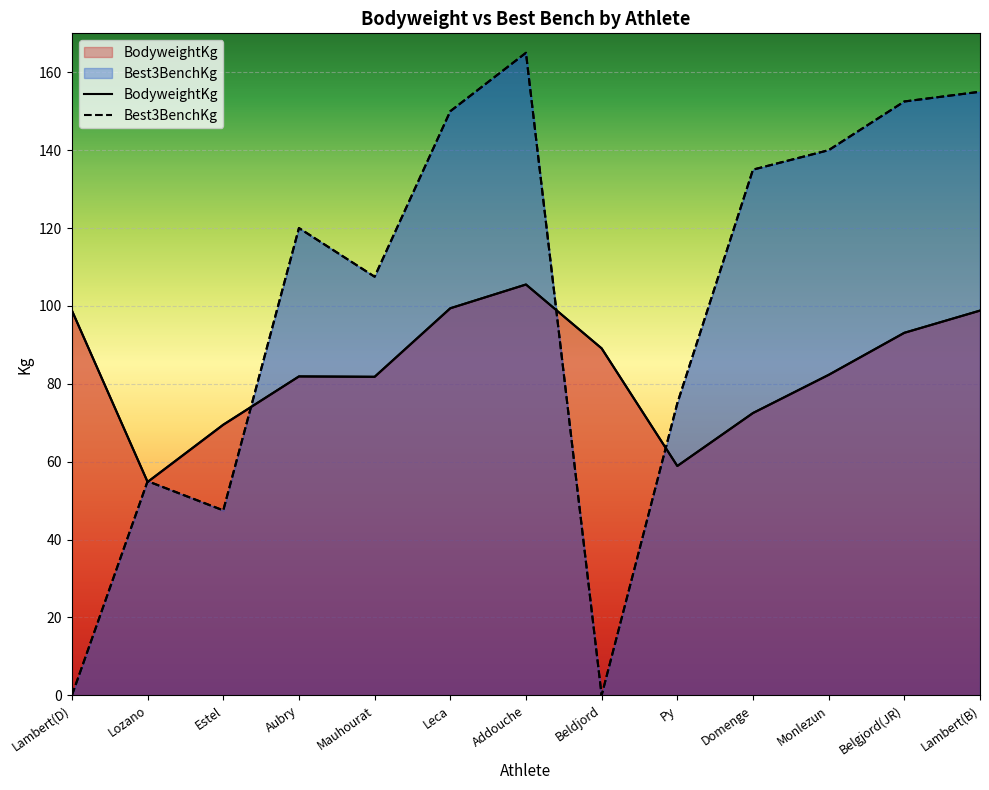

Which label corresponds to the smallest value in the chart?

Lambert(D)